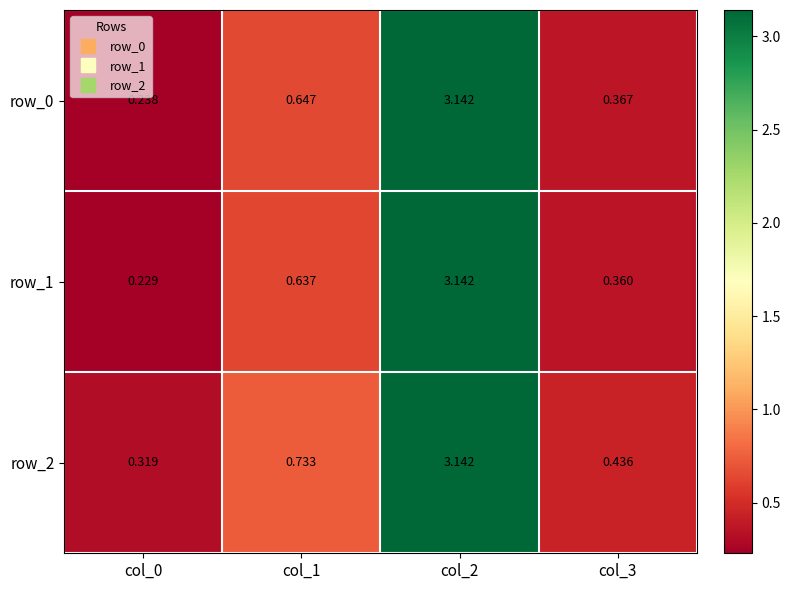

Reading left to right, transcribe all the data shown in this chart.

row_0: 0.2	0.6	3.1	0.4
row_1: 0.2	0.6	3.1	0.4
row_2: 0.3	0.7	3.1	0.4